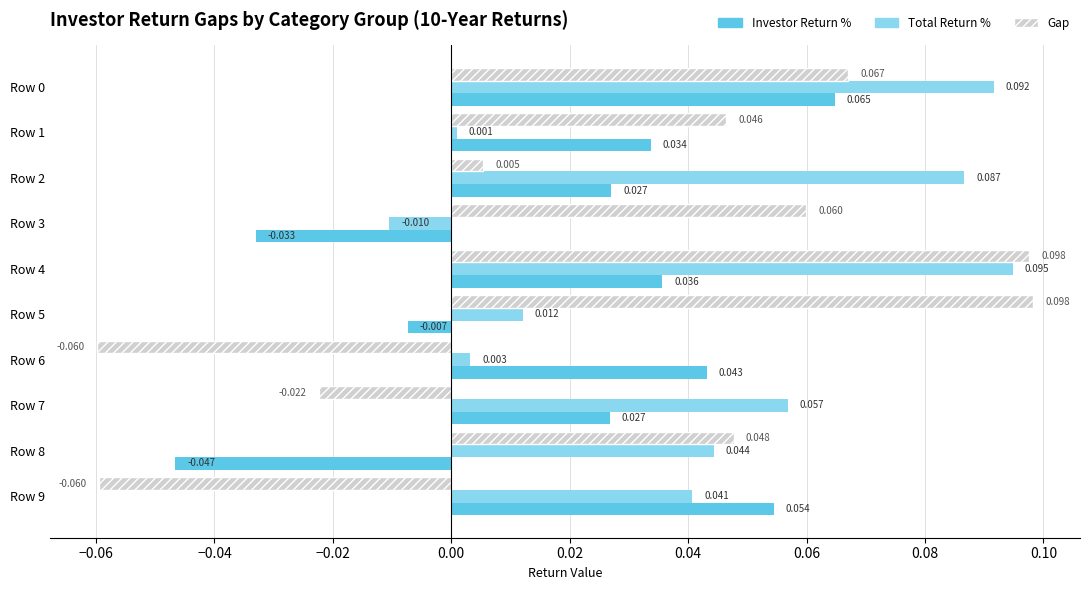

Rank the series by their maximum value, from lowest to highest.

Investor Return %, Total Return %, Gap